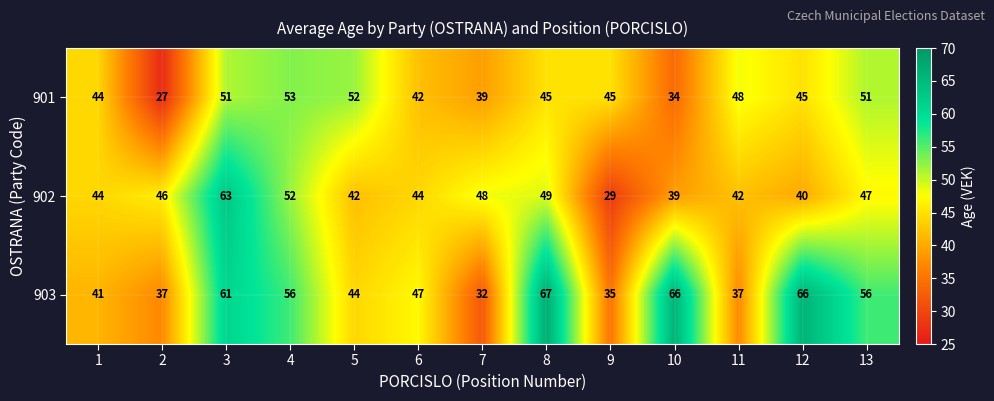

Rank the series by their maximum value, from lowest to highest.

901, 902, 903